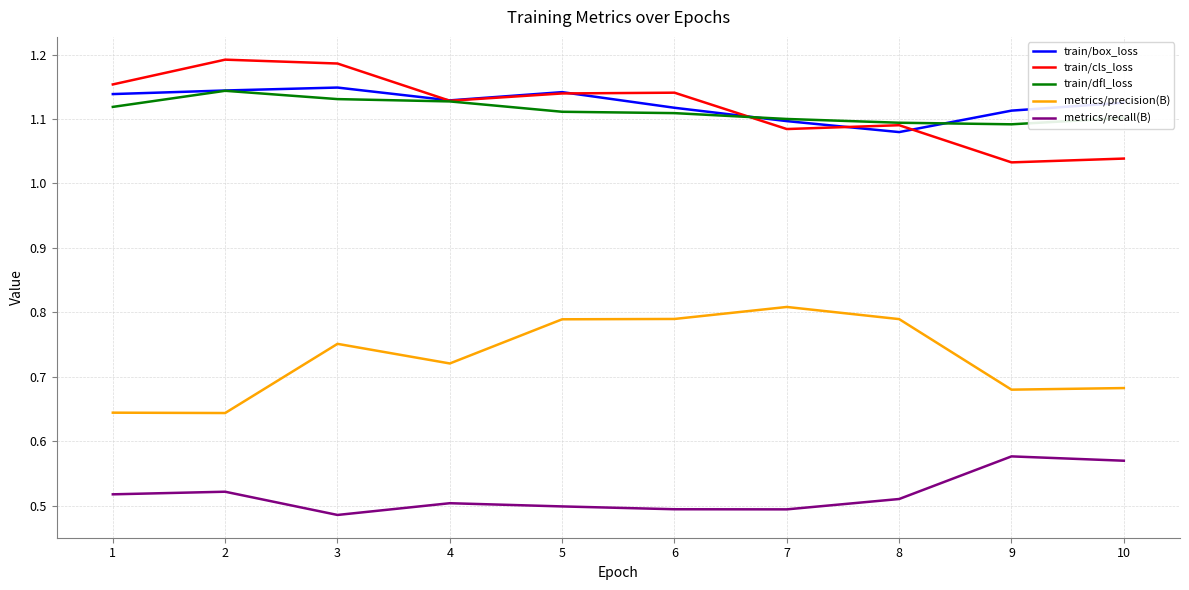

The train/box_loss series shows 1.1 at 5. True or false?

True